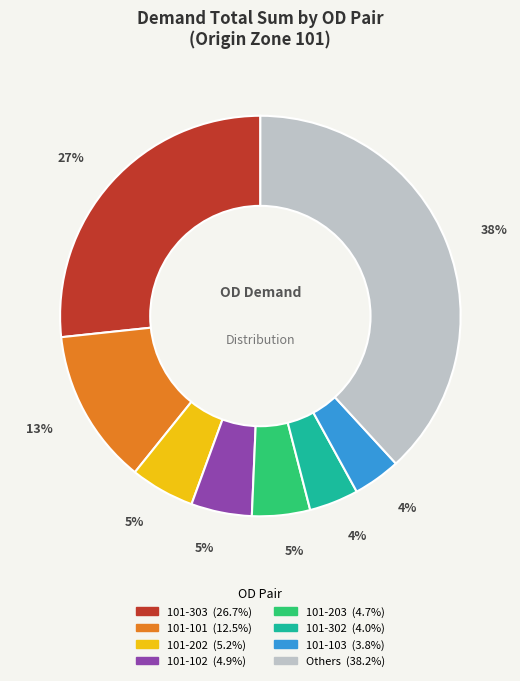

Is there a majority slice in this chart?

No